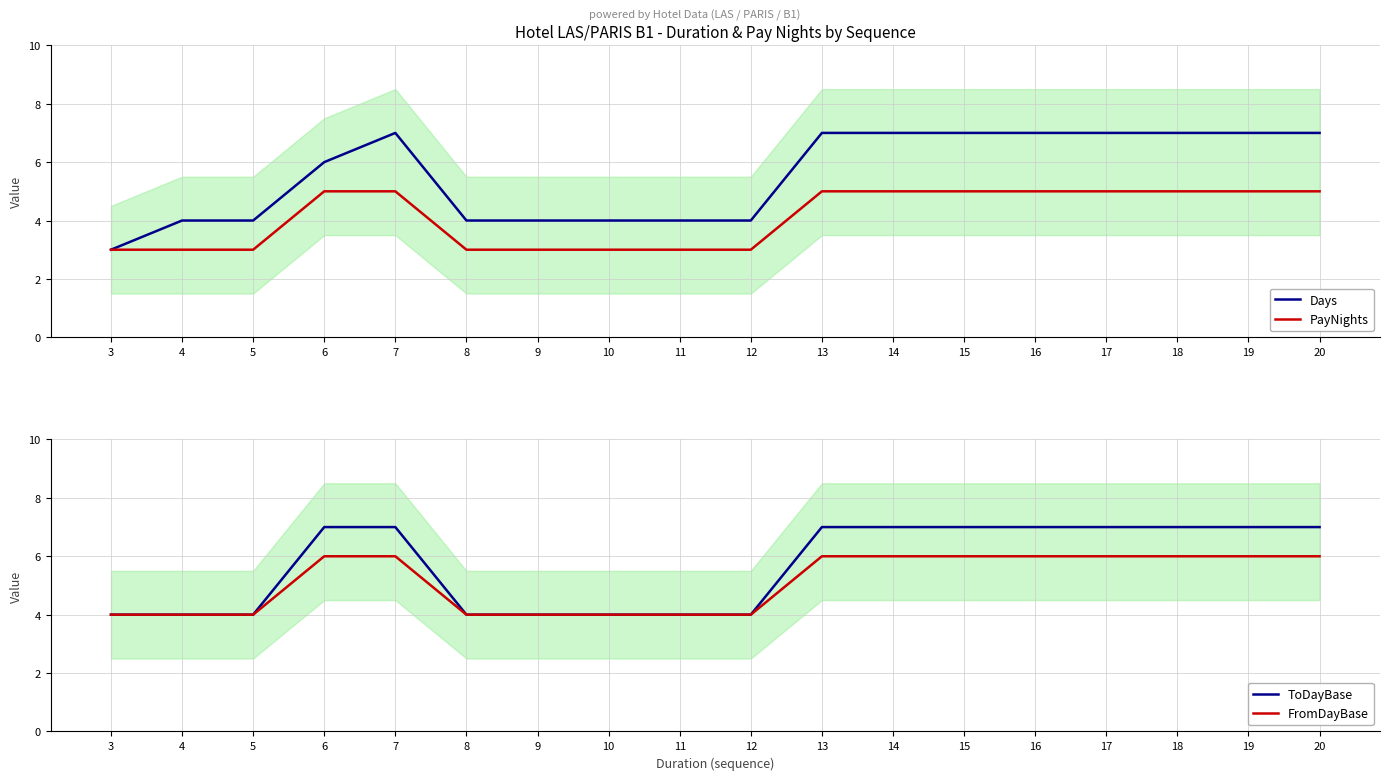

List the series in order of their peak value, highest first.

Days, ToDayBase, FromDayBase, PayNights